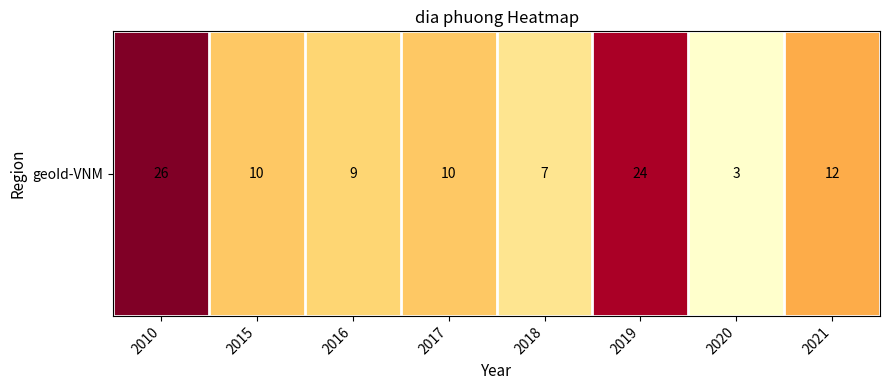

True or false: the data shows 2 at 2020.

False